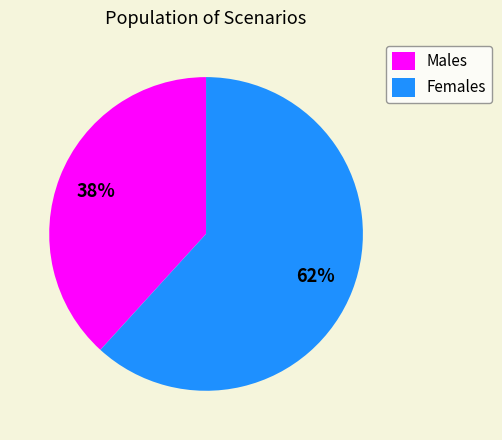

True or false: Females accounts for 52% of the total.

False